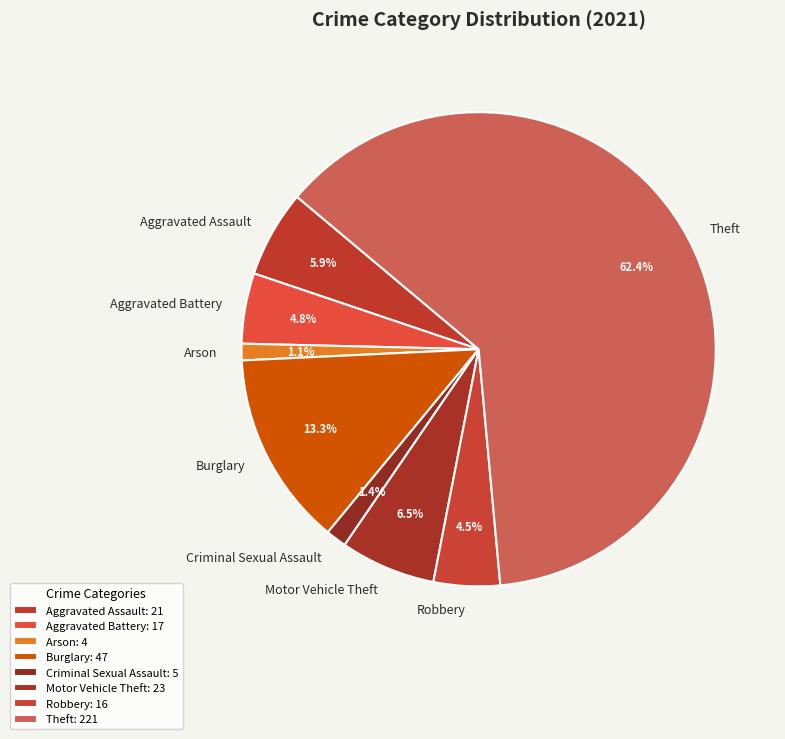

To the nearest percent, what portion does Aggravated Assault represent?

6%